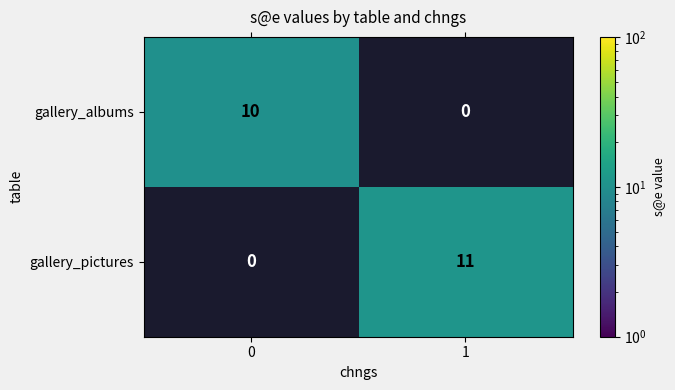

List the series in order of their peak value, lowest first.

gallery_albums, gallery_pictures